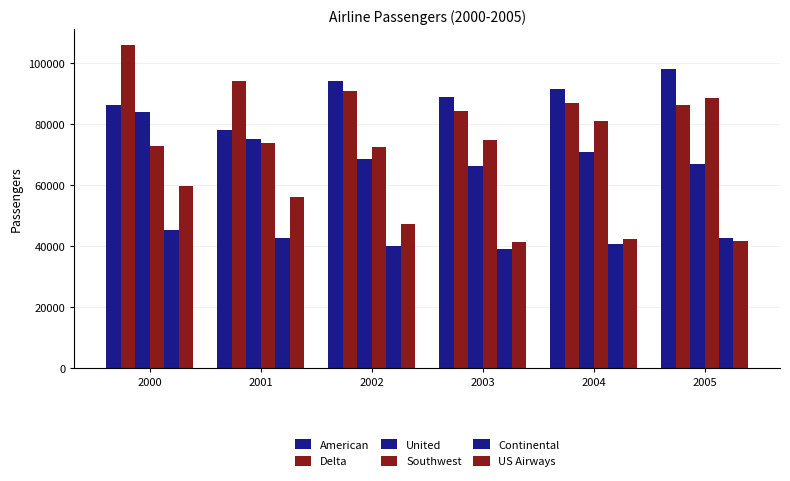

How many groups of bars are there?

6